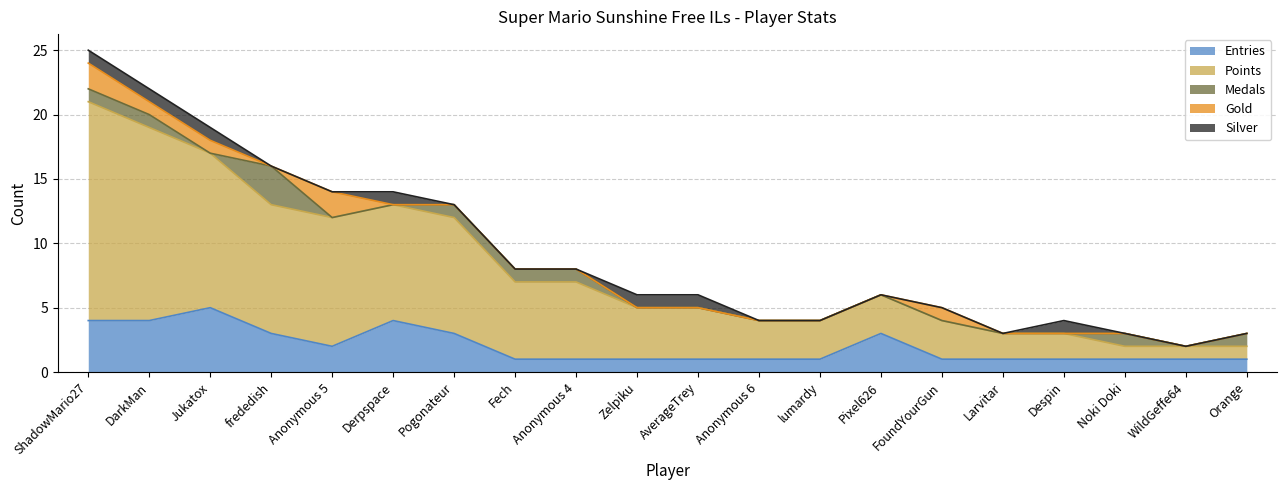

Reading left to right, list all the values displayed in this chart.

Entries: 4	4	5	3	2	4	3	1	1	1	1	1	1	3	1	1	1	1	1	1
Points: 17	15	12	10	10	9	9	6	6	4	4	3	3	3	3	2	2	1	1	1
Medals: 1	1	0	3	0	0	1	1	1	0	0	0	0	0	0	0	0	1	0	1
Gold: 2	1	1	0	2	0	0	0	0	0	0	0	0	0	1	0	0	0	0	0
Silver: 1	1	1	0	0	1	0	0	0	1	1	0	0	0	0	0	1	0	0	0